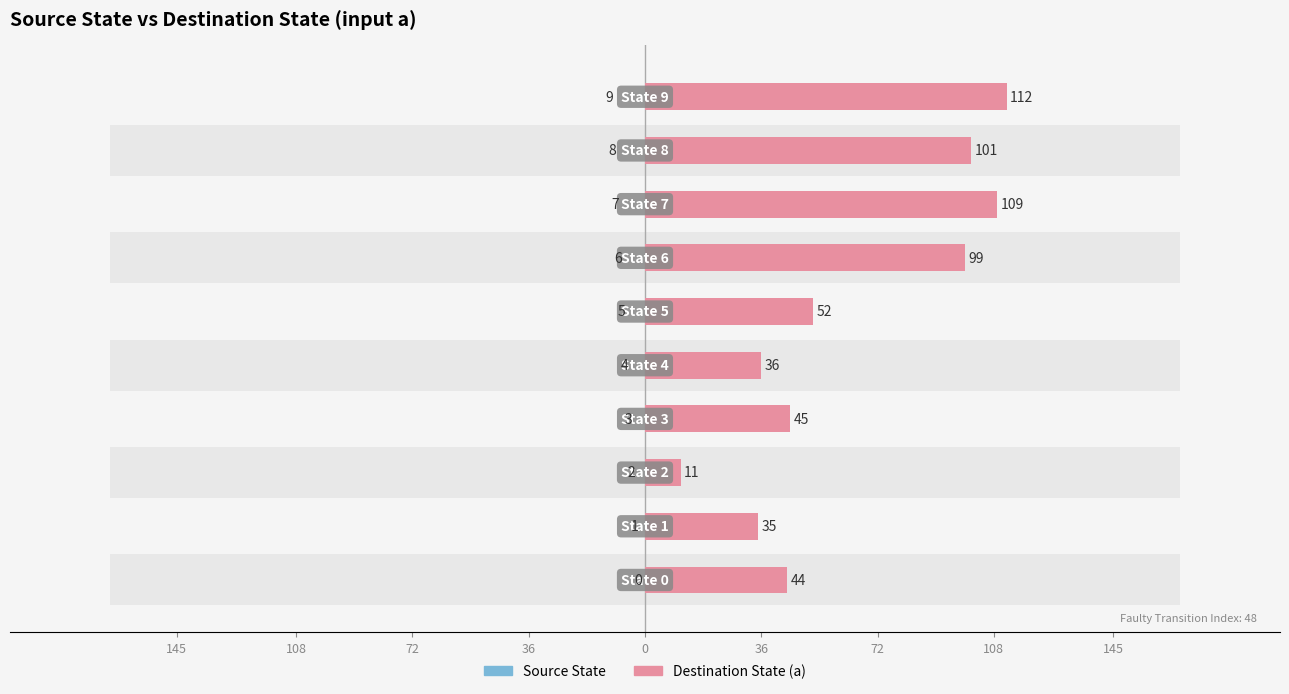

At which category is the sum across all series the highest?

9